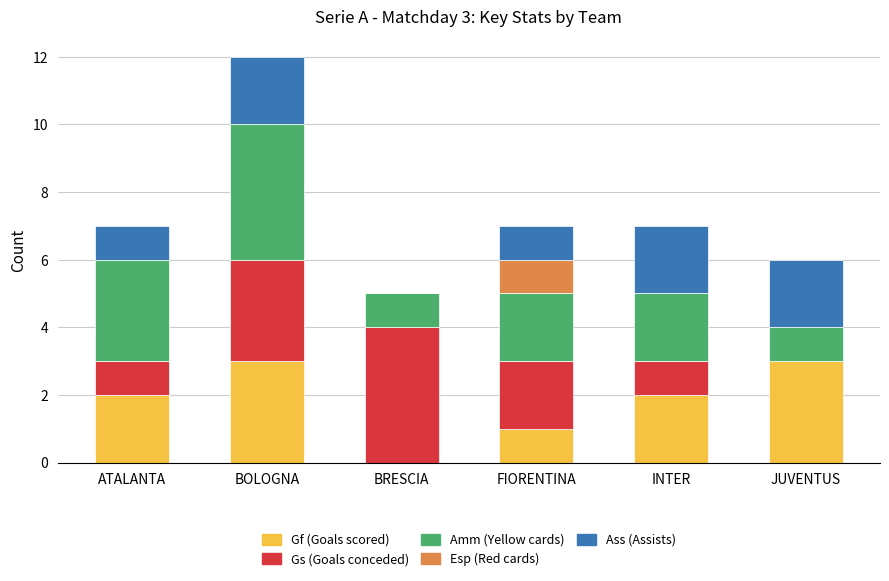

What is the highest value of the Gf (Goals scored) series?

3